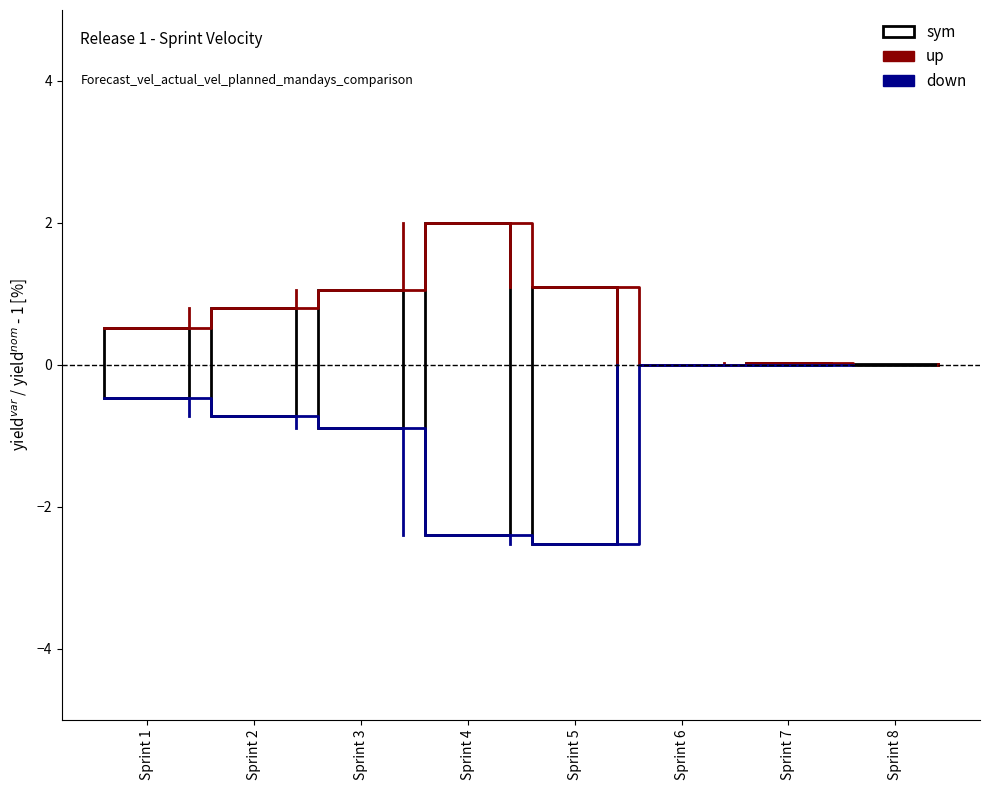

Which series has the largest range (max minus min)?

down